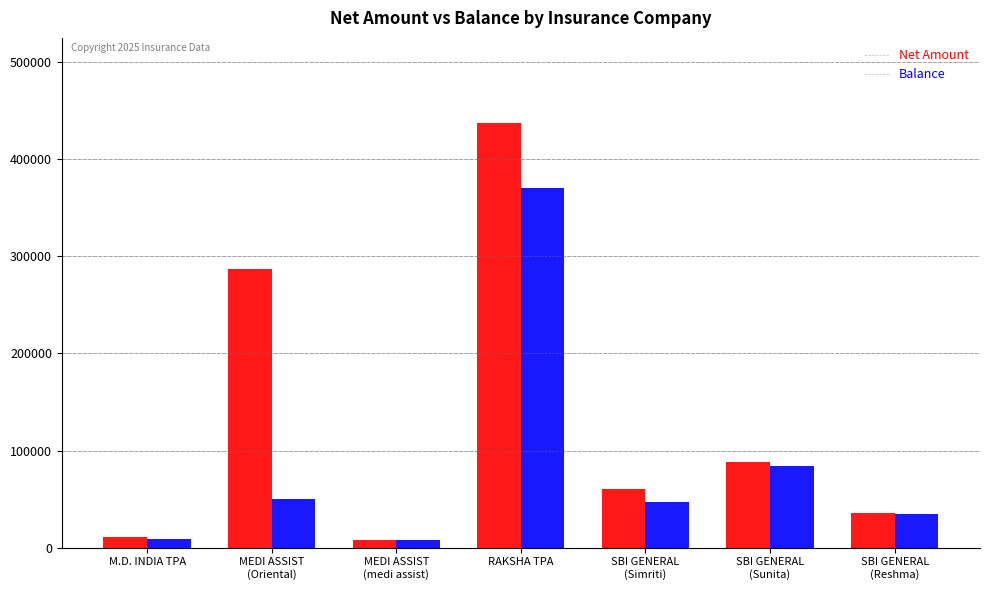

Which category has the highest value across all series?

RAKSHA TPA